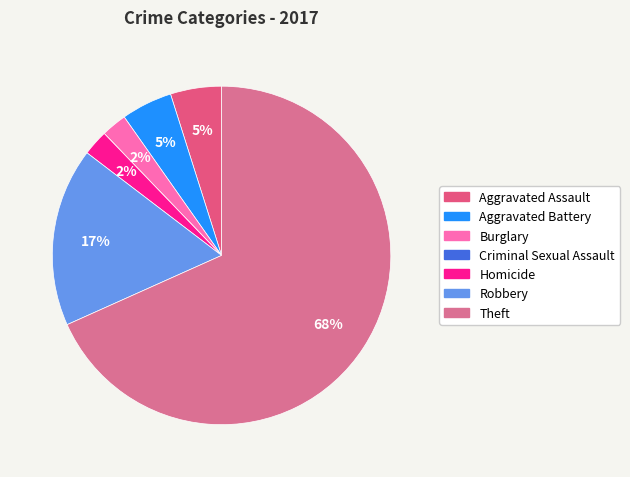

What is the majority slice?

Theft